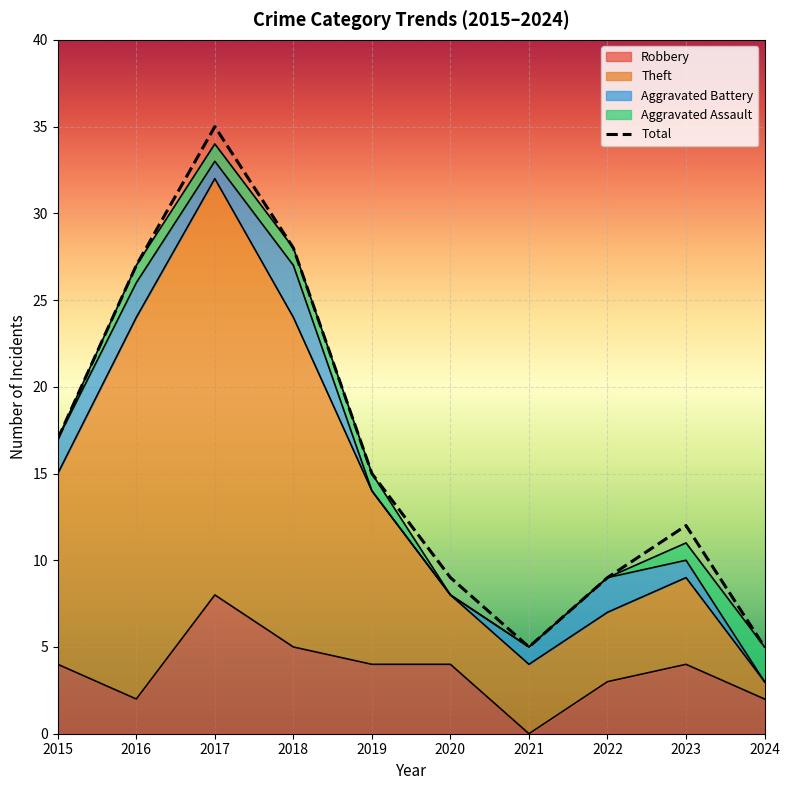

Reading left to right, extract all data points from this chart.

2015=17	2016=27	2017=35	2018=28	2019=15	2020=9	2021=5	2022=9	2023=12	2024=5